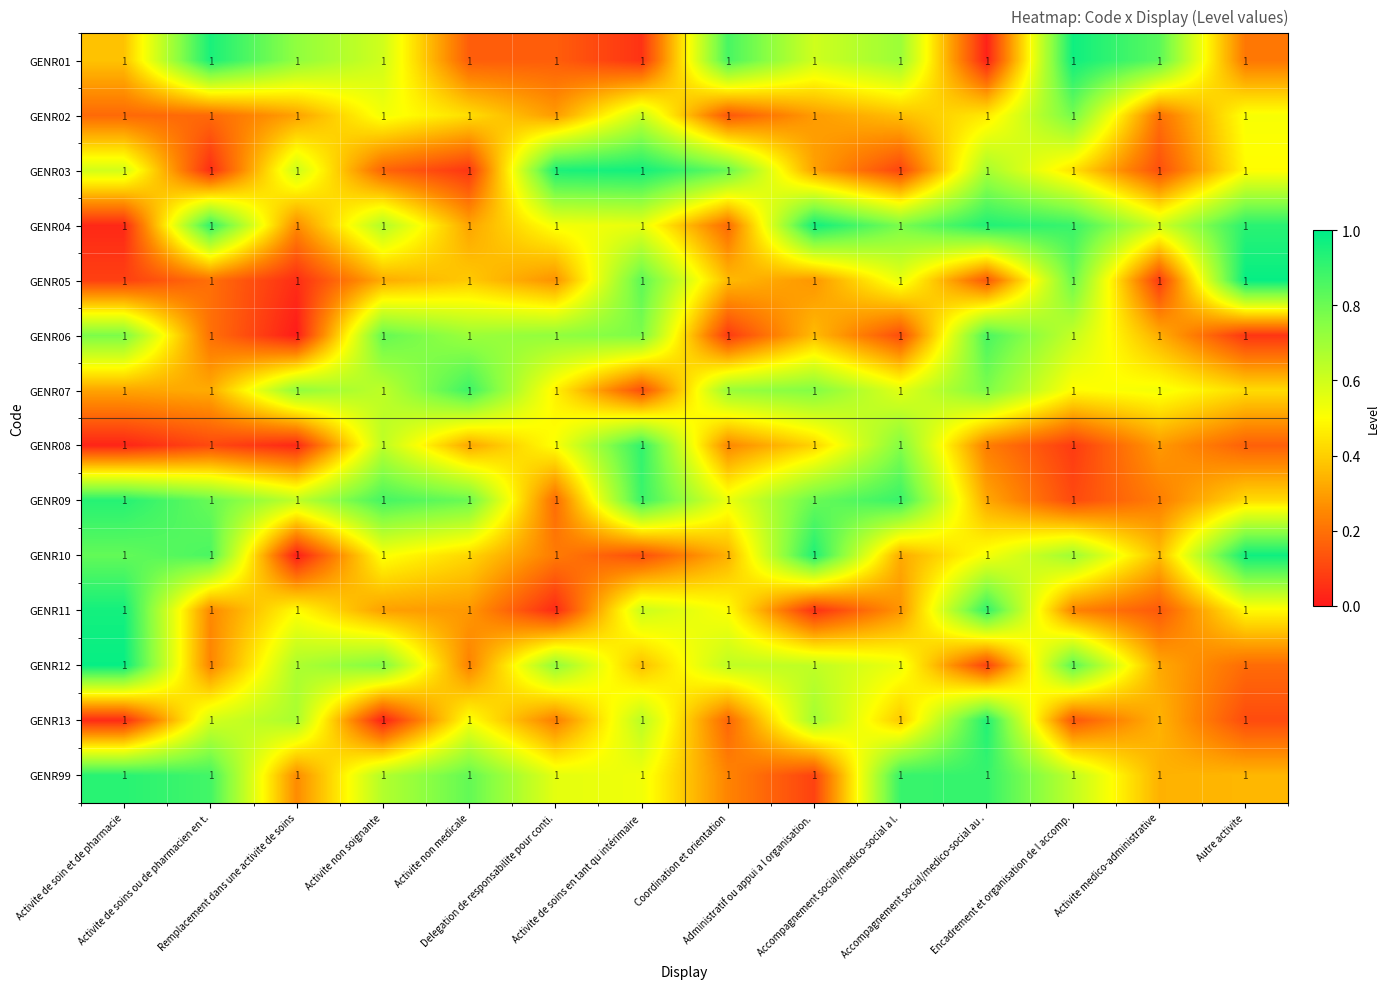

At which label does GENR13 reach its minimum?

Activite non soignante